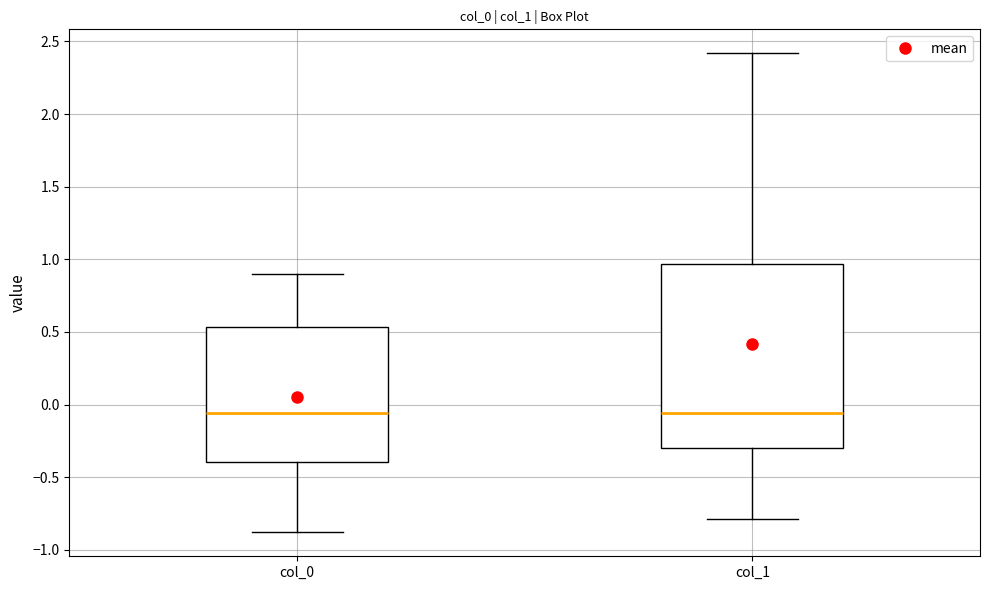

Reading left to right, transcribe this box plot: for each box, give where its median line is, the range the box spans, and where its two whiskers end, as read against the y-axis. The values are not printed on the chart, so give them approximately, as read against the axis.

col_0: median -0.05, box -0.40 to 0.55, whiskers -0.90 to 0.90
col_1: median -0.05, box -0.30 to 0.95, whiskers -0.80 to 2.40